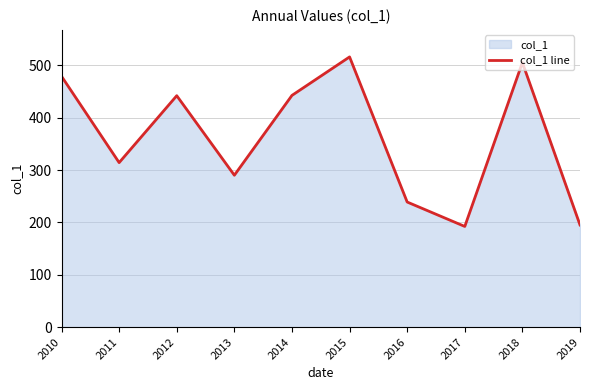

What is the greatest value displayed?

516.2